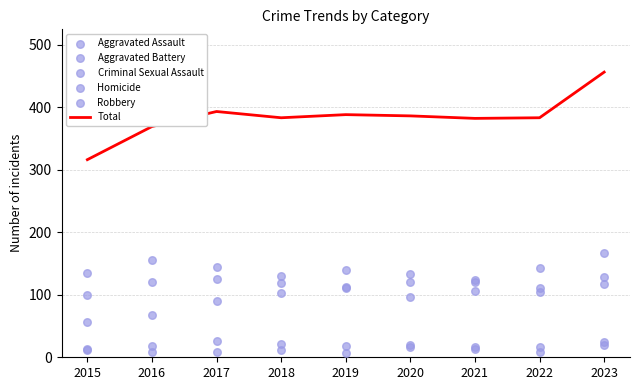

Which series reaches the minimum Y coordinate?

Homicide